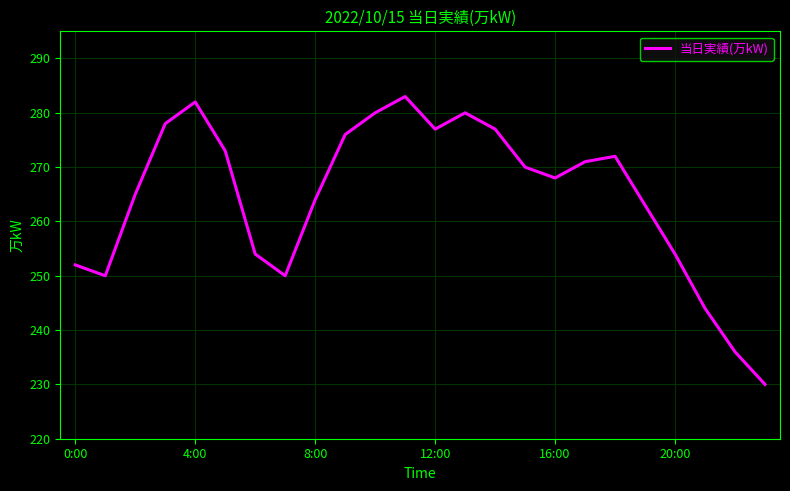

What is the greatest value displayed?

283